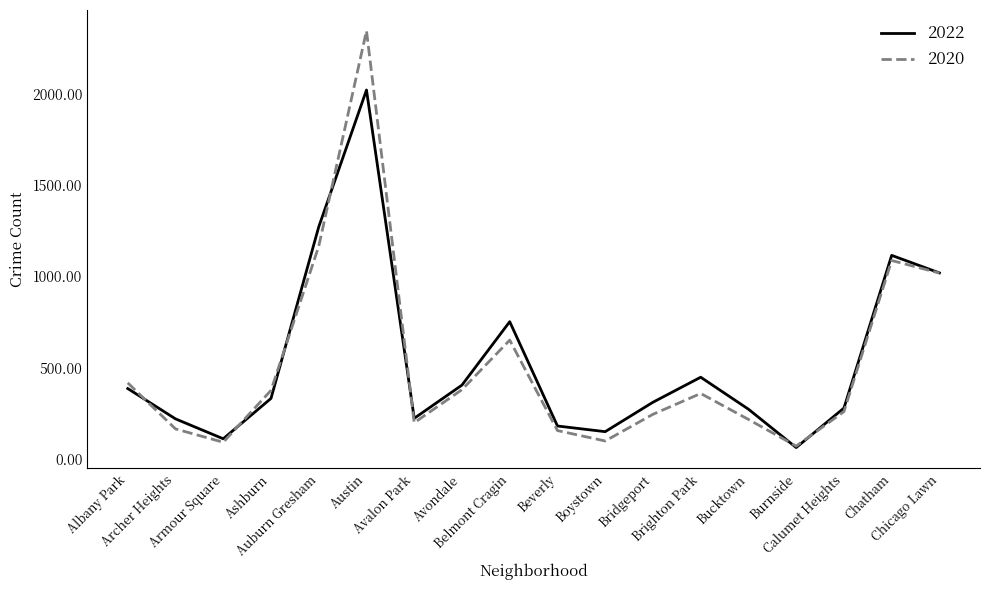

List the series in order of their peak value, highest first.

2020, 2022